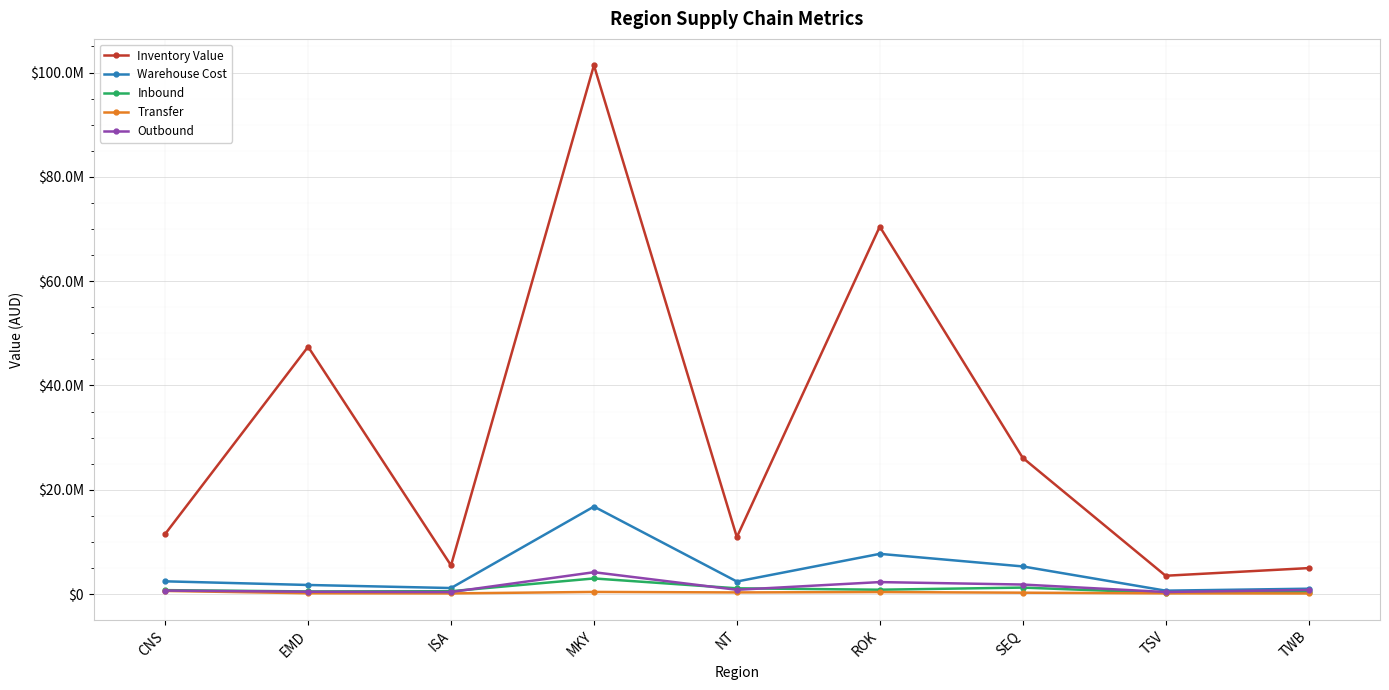

Which series has the largest range (max minus min)?

Inventory Value